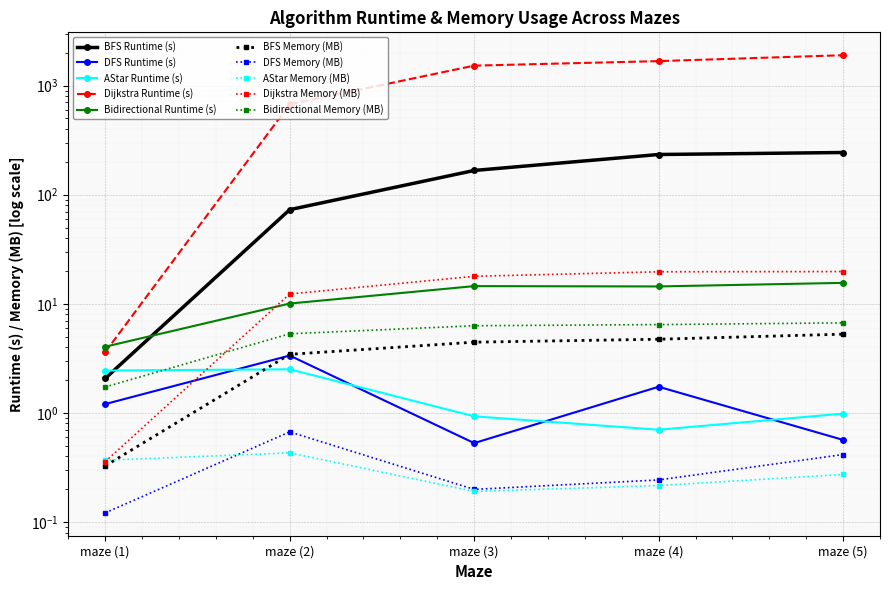

The value of DFS at maze (5) is 0.6. True or false?

True